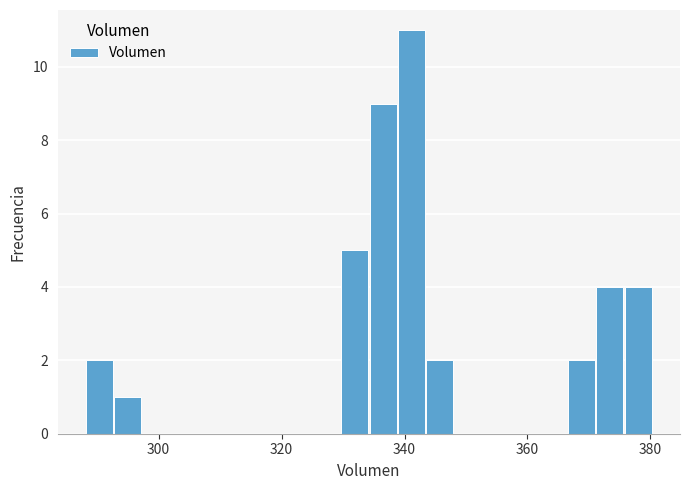

Read against the x-axis, roughly where is the centre of the tallest bar?

342